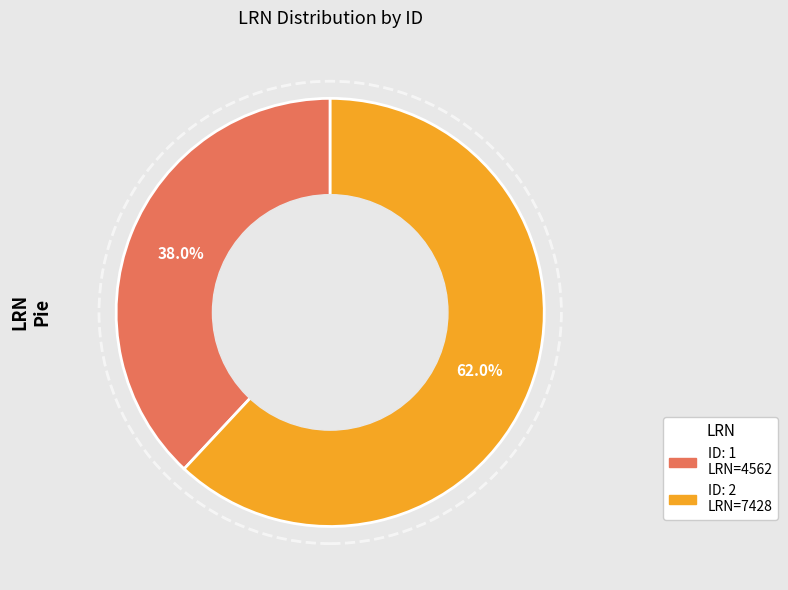

Does any single category account for the majority?

Yes